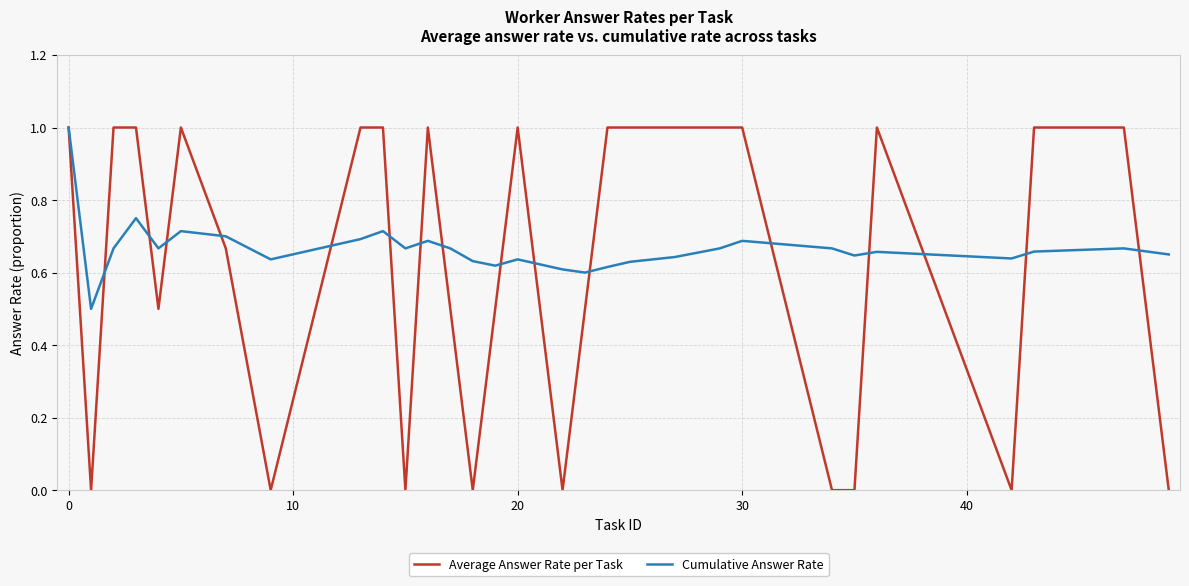

At how many categories does at least one series exceed 0?

30